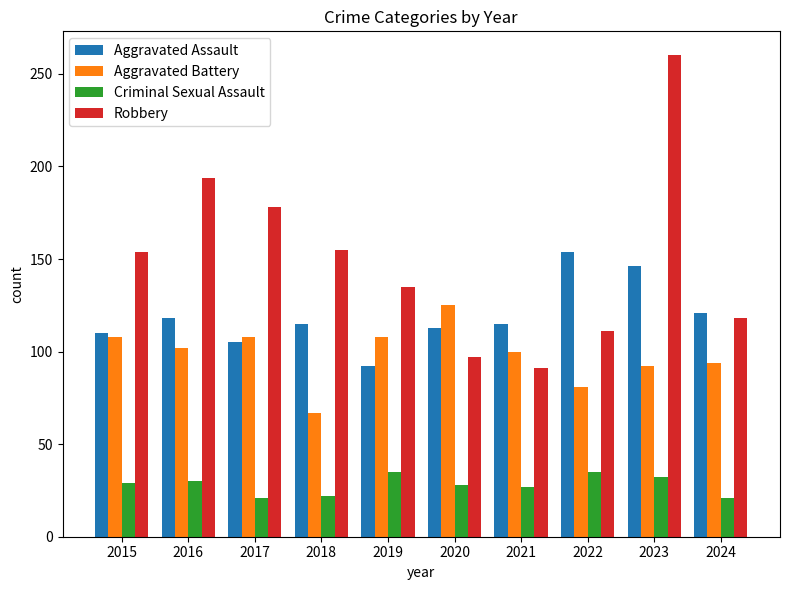

Which series has the widest spread of values?

Robbery